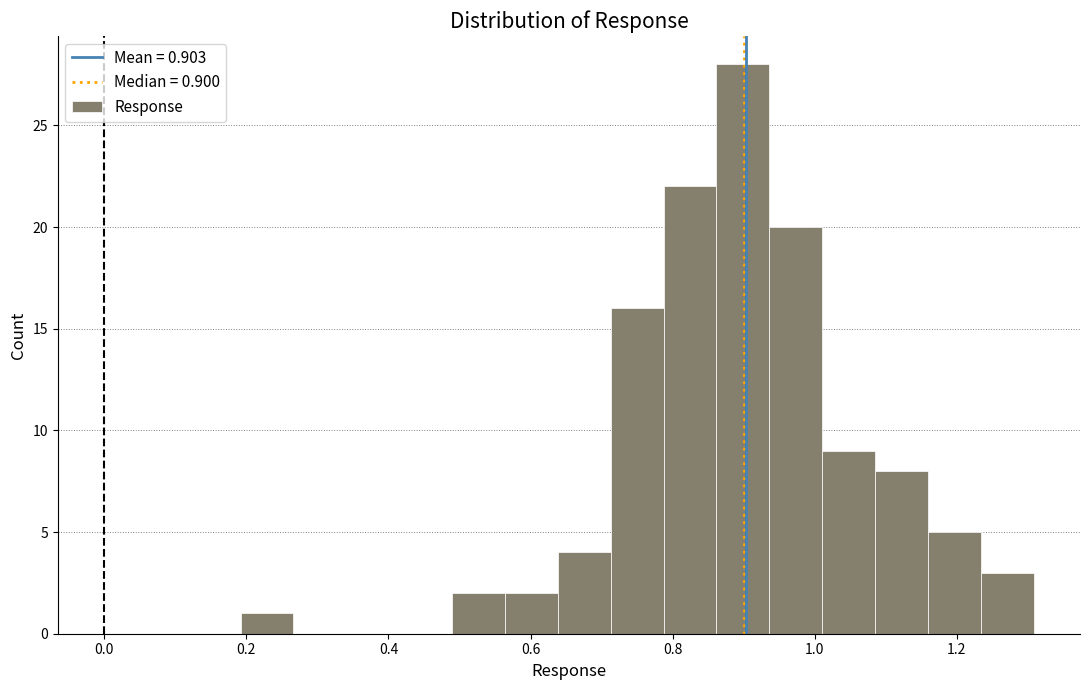

Read against the x-axis, roughly where is the centre of the tallest bar?

0.90